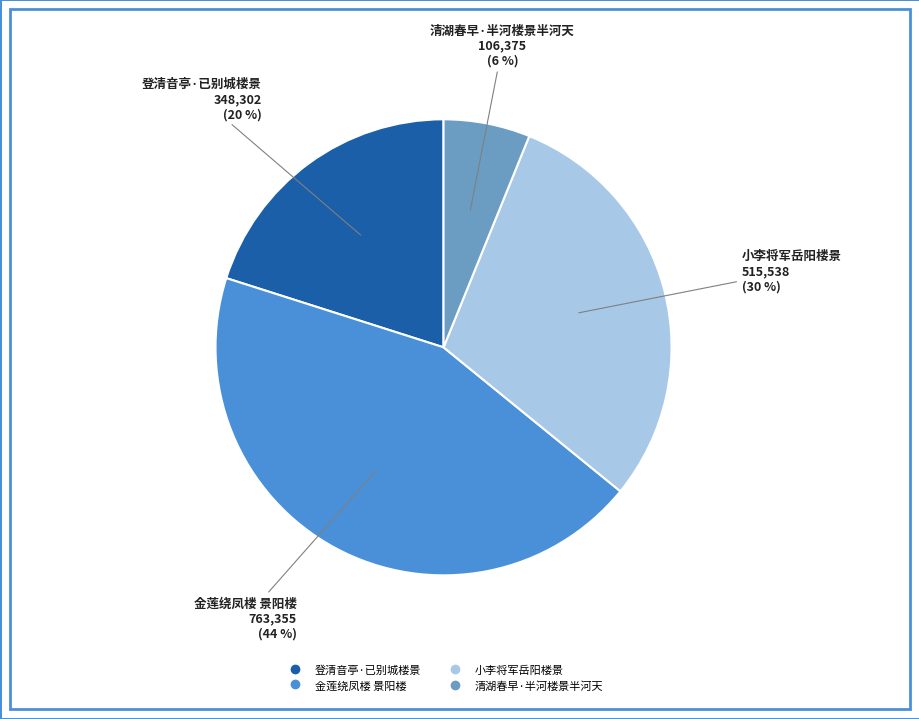

Does 小李将军岳阳楼景 represent more than half of the total?

No